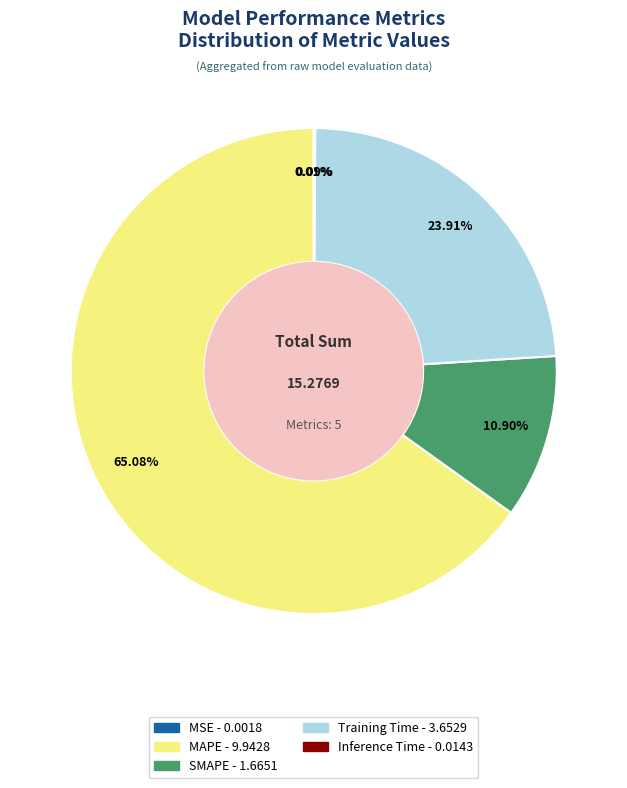

Is there a majority slice in this chart?

Yes